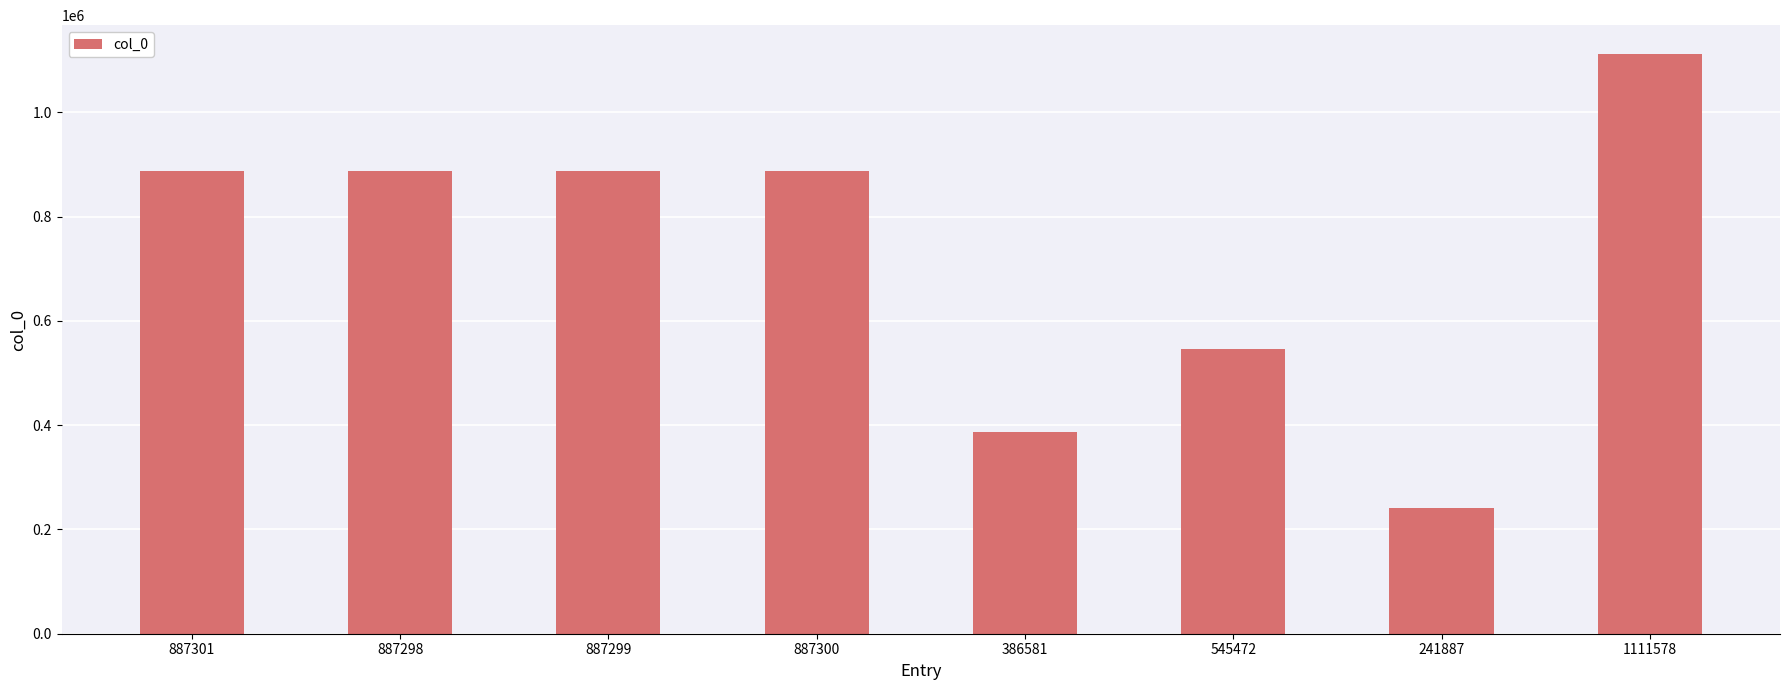

Between 887299 and 545472, which is larger?

887299